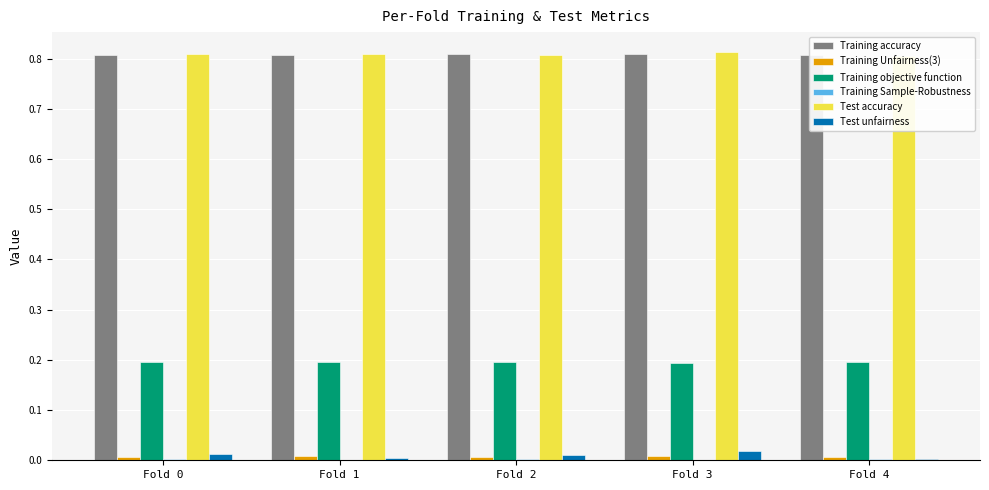

True or false: Test unfairness has a value of 0.0 at Fold 4.

False